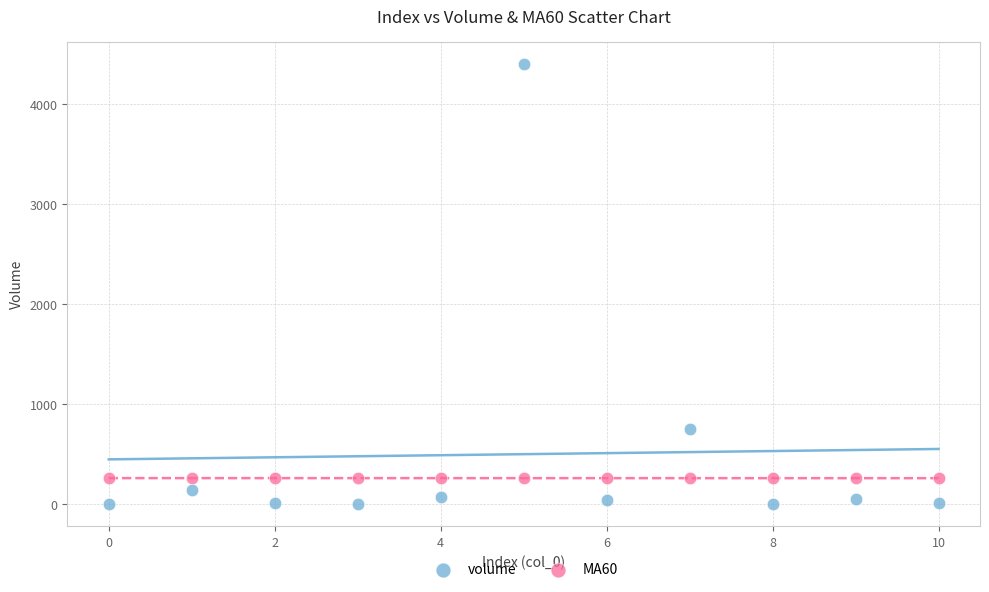

What are all the series names shown in the legend?

volume, MA60